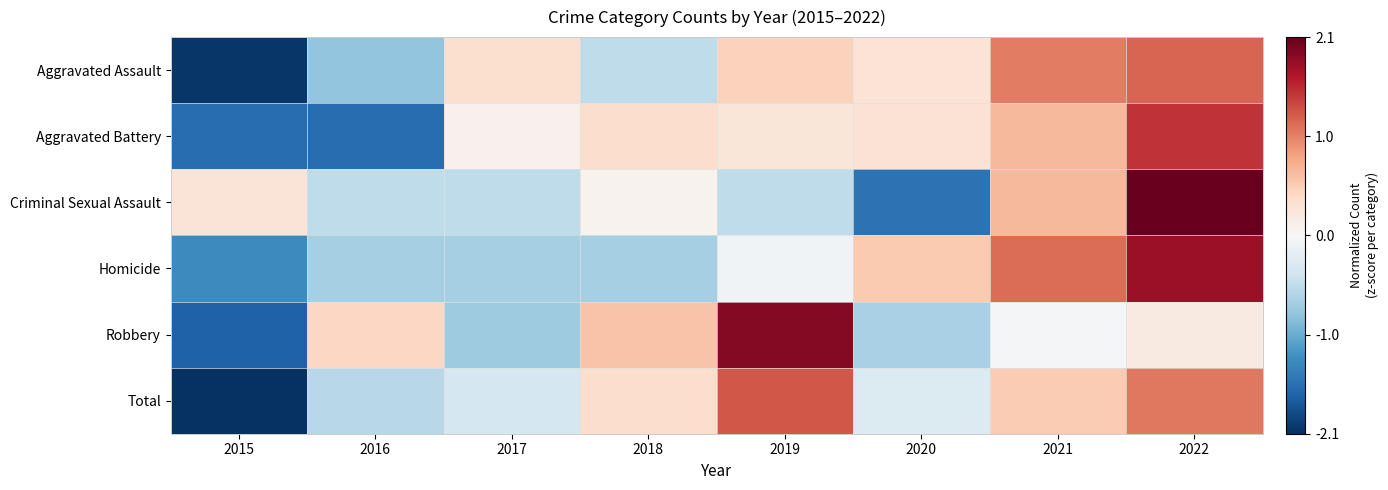

At which category is the sum across all series the highest?

2022